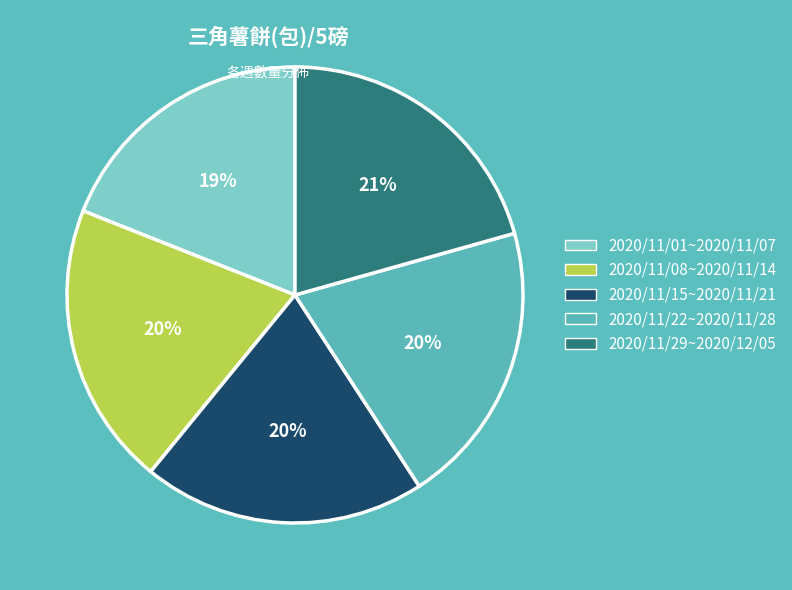

True or false: 2020/11/08~2020/11/14 accounts for 26% of the total.

False